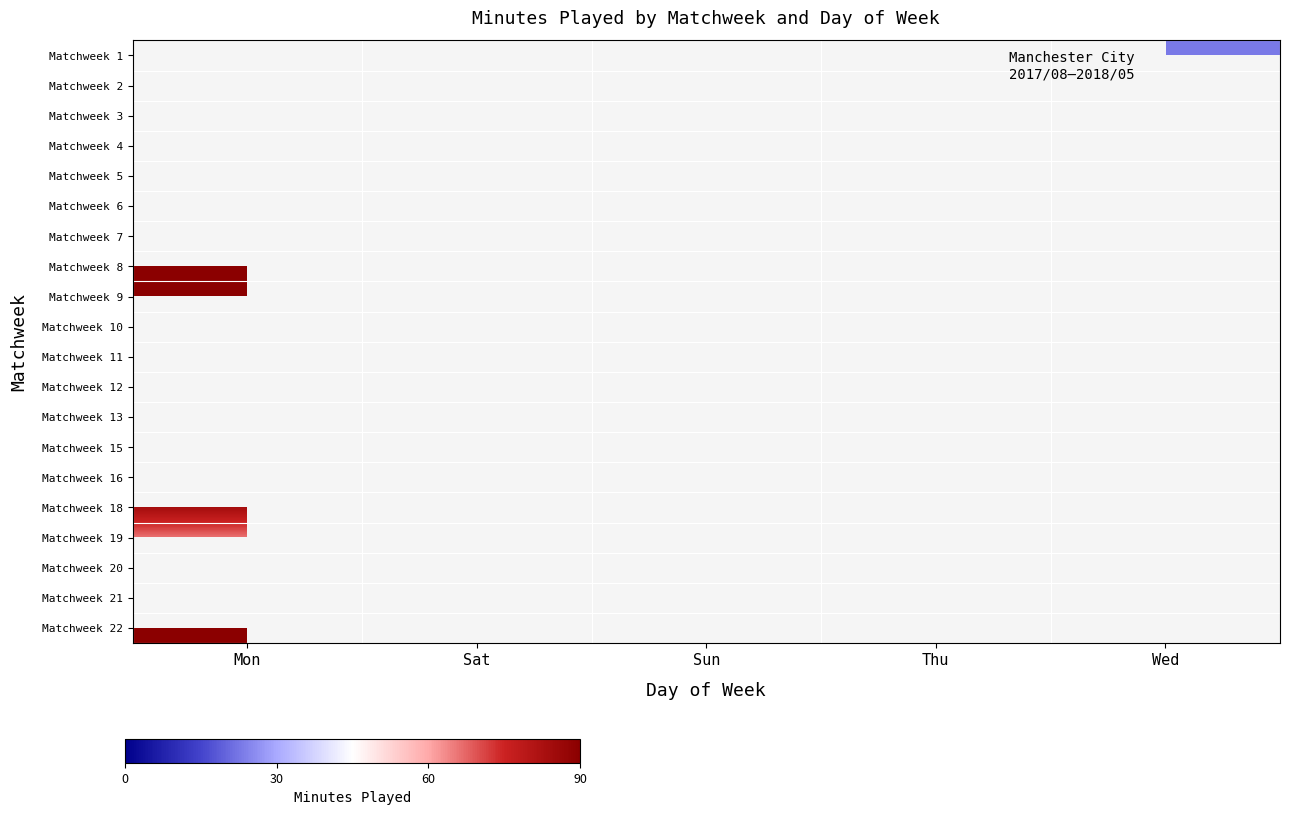

Which category has the highest value in the Matchweek 20 series?

Mon